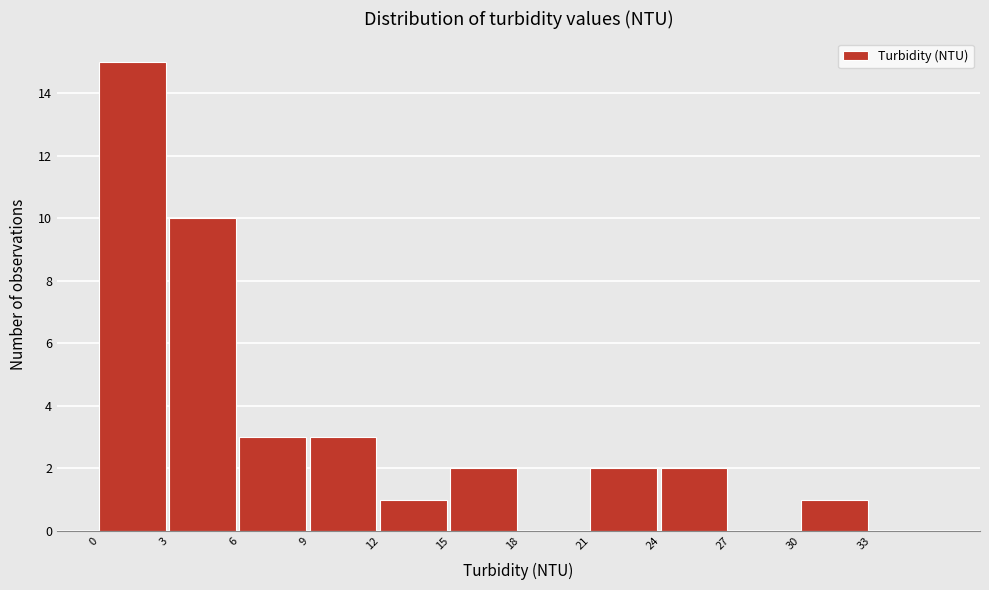

How tall is the bar that spans 0 to 3 on the x-axis? The values are not printed on the chart, so give them approximately, as read against the axis.

15